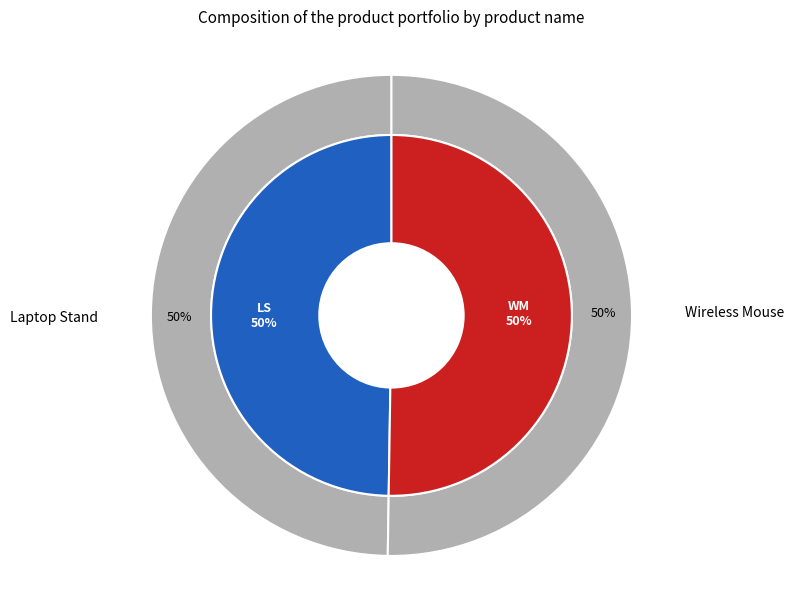

Which slice is the smallest?

Wireless Mouse